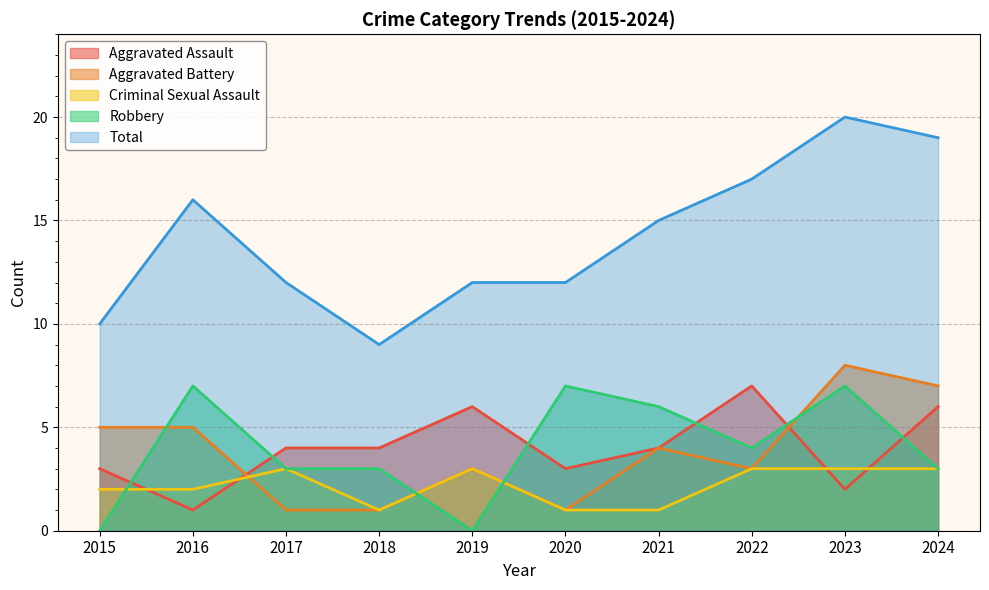

What is the sum of all Aggravated Battery values?

38